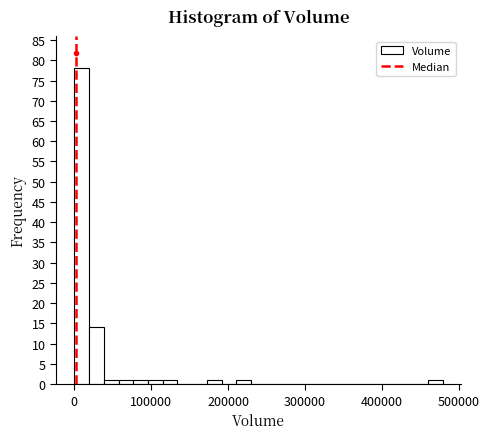

Around what value on the x-axis is the tallest bar? Give the approximate position of its centre, as read against the axis.

10000